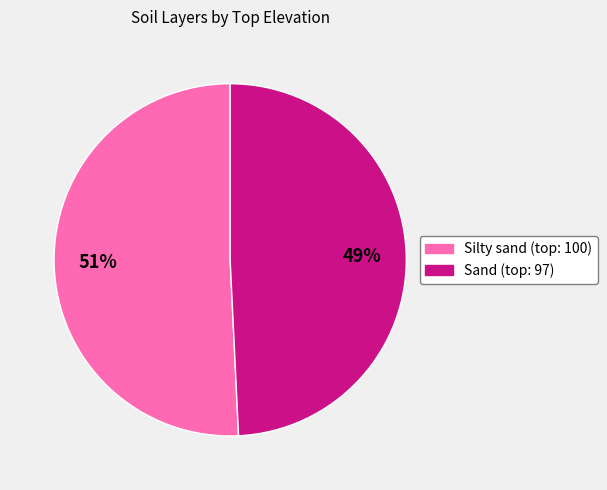

How many slices are in this pie chart?

2